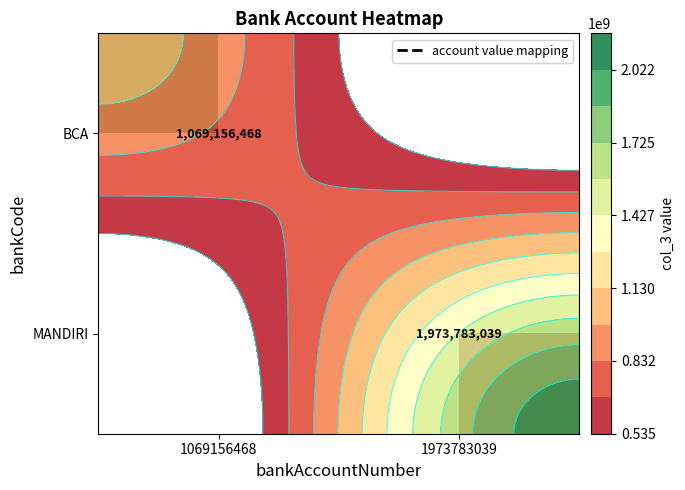

The value of BCA at 1069156468 is 1069156468.0. True or false?

True